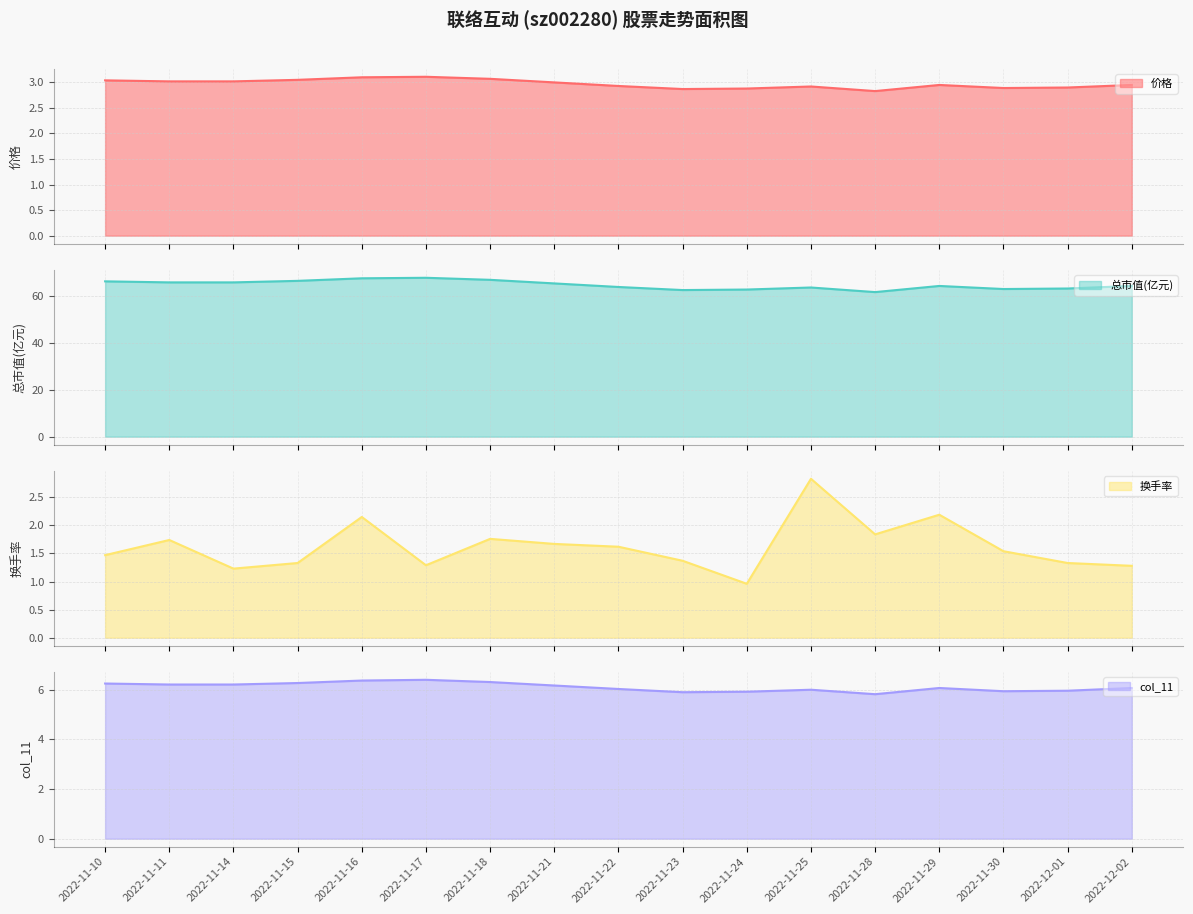

True or false: 总市值(亿元) has more than 1 points higher than both neighbors.

True